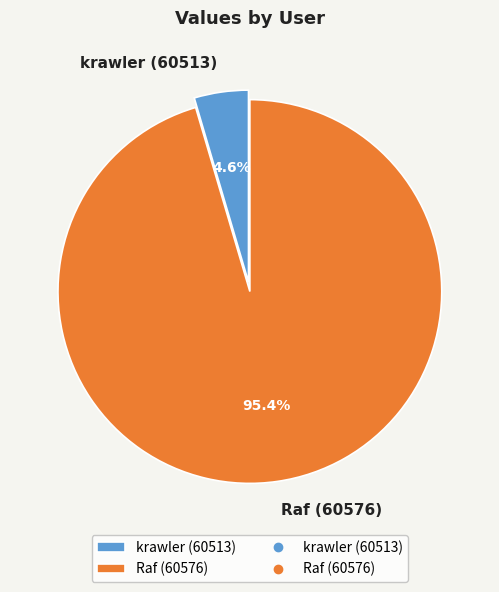

To the nearest percent, what portion does Raf (60576) represent?

95%